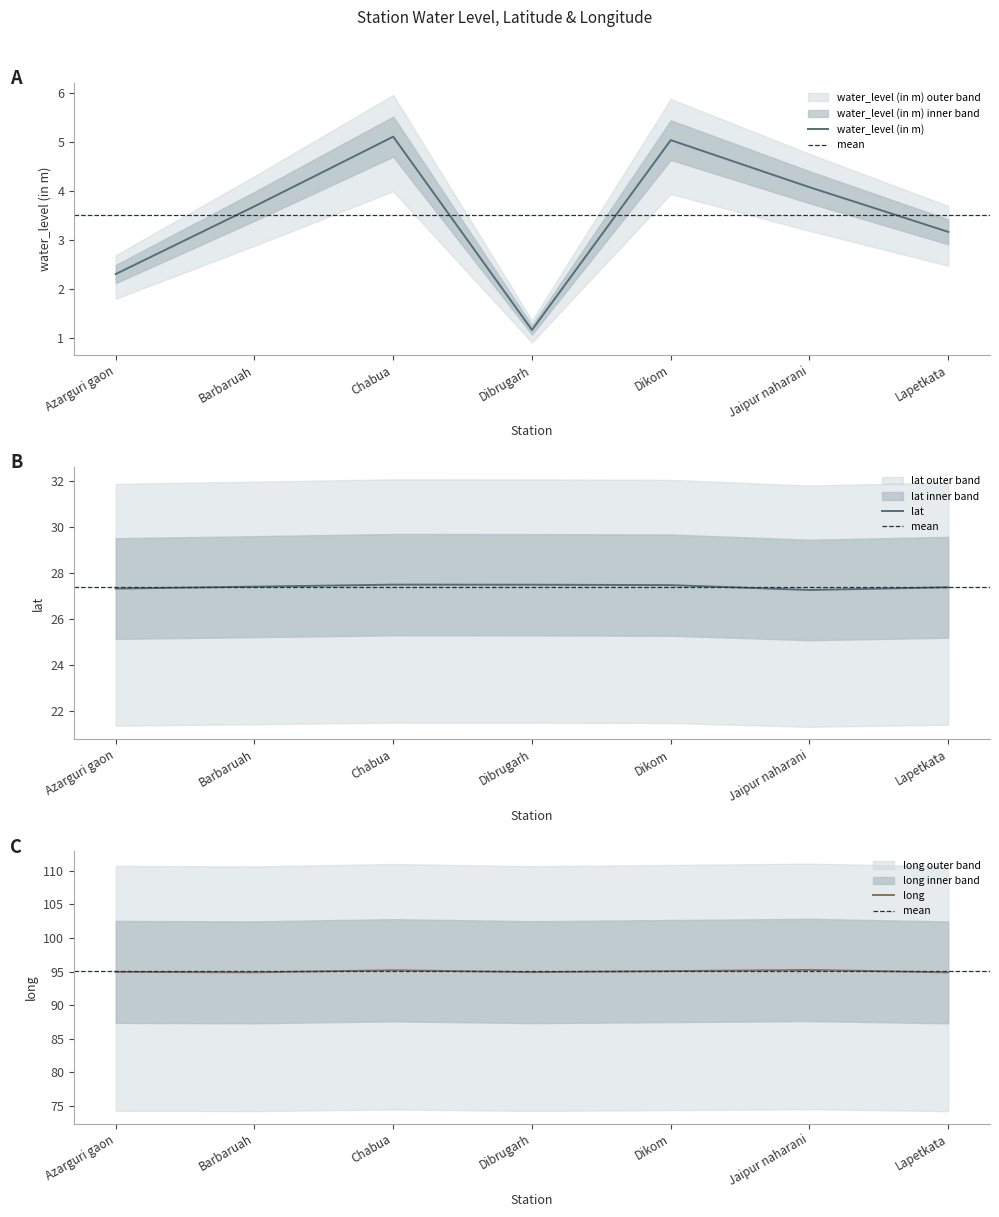

Rank the series by their maximum value, from lowest to highest.

water_level (in m), lat, long